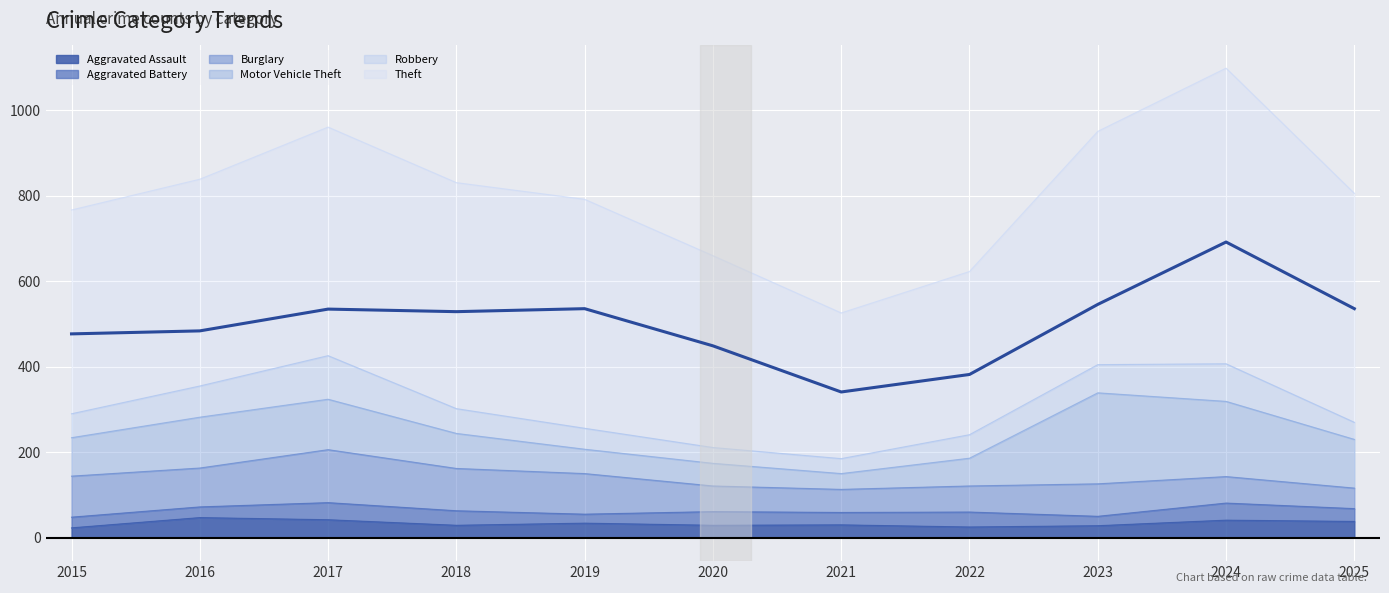

Approximately how many times larger is the value at 2021 compared to 2022?

0.9